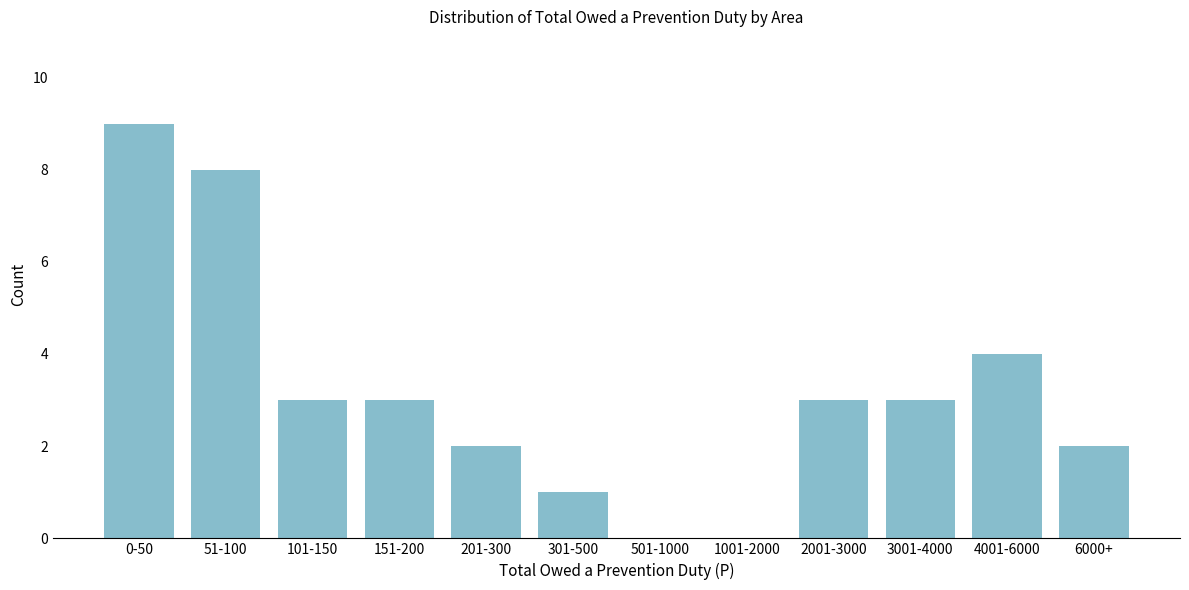

Reading left to right, what are all the values shown in this chart?

0-50=9	51-100=8	101-150=3	151-200=3	201-300=2	301-500=1	501-1000=0	1001-2000=0	2001-3000=3	3001-4000=3	4001-6000=4	6000+=2